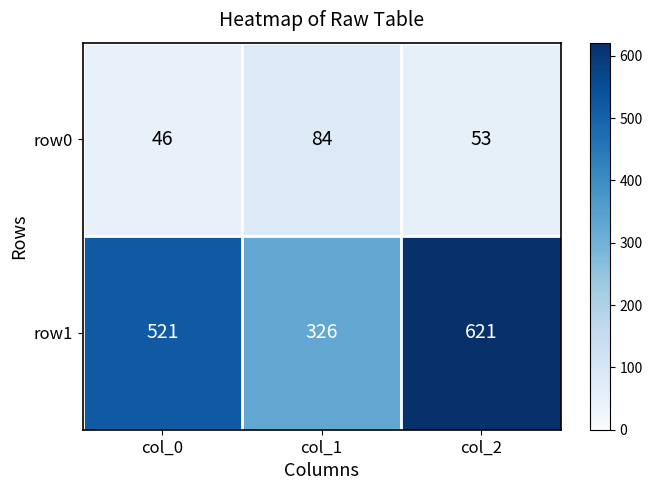

How many values in the row1 series are below 521?

1